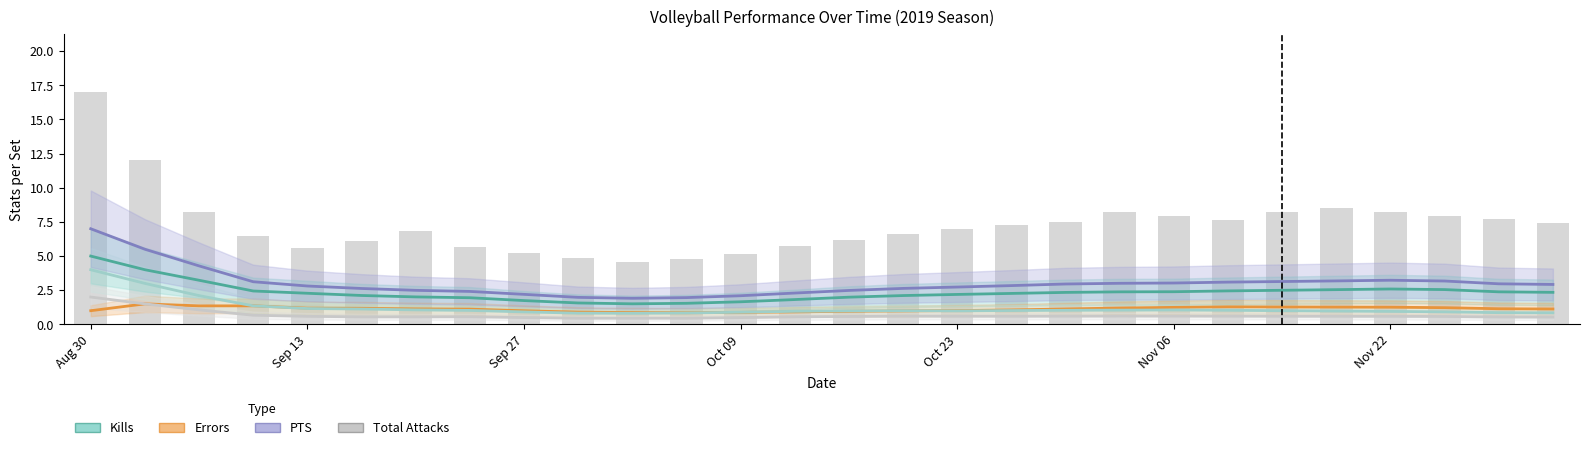

What is the maximum value for Errors?

1.5